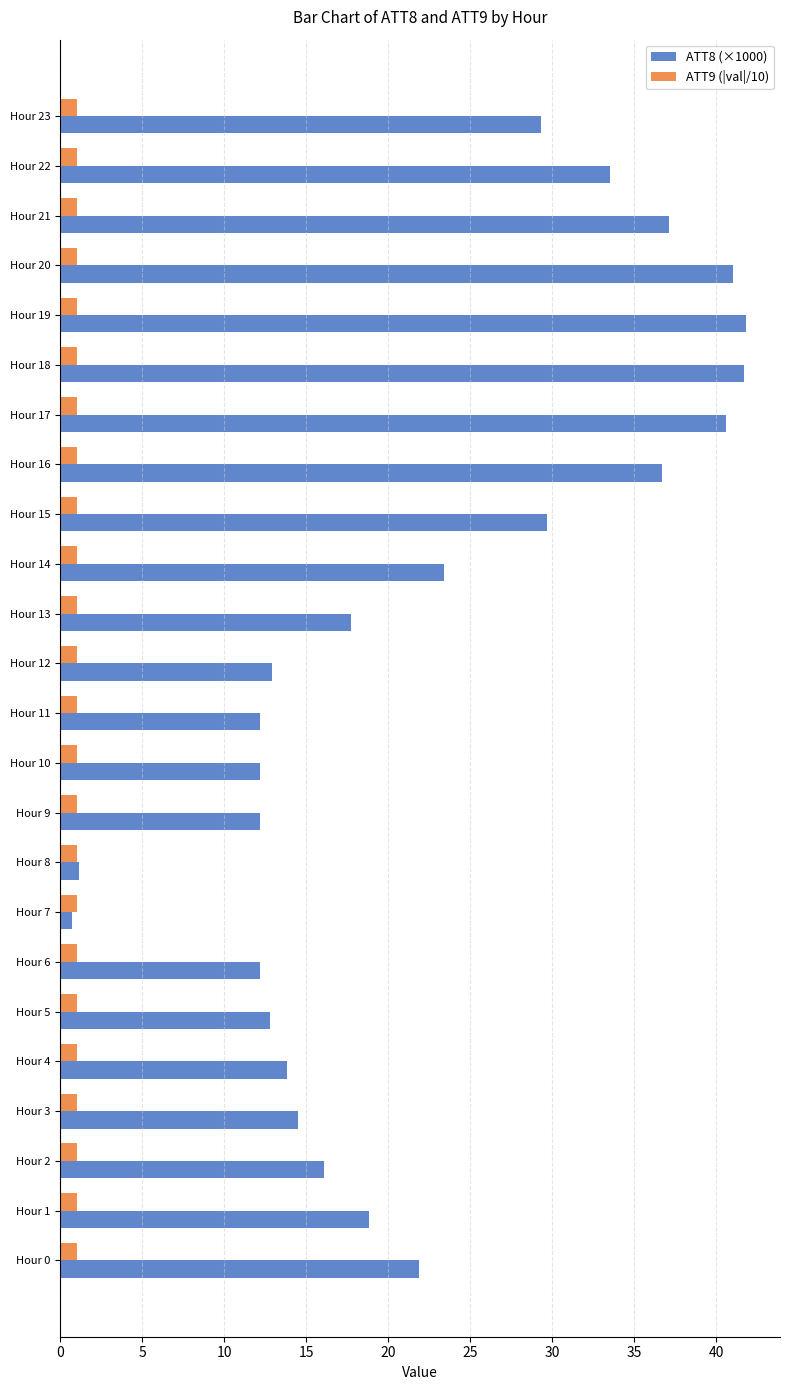

What is the sum of the ATT9 (|val|/10) values at Hour 15 and Hour 20?

2.0